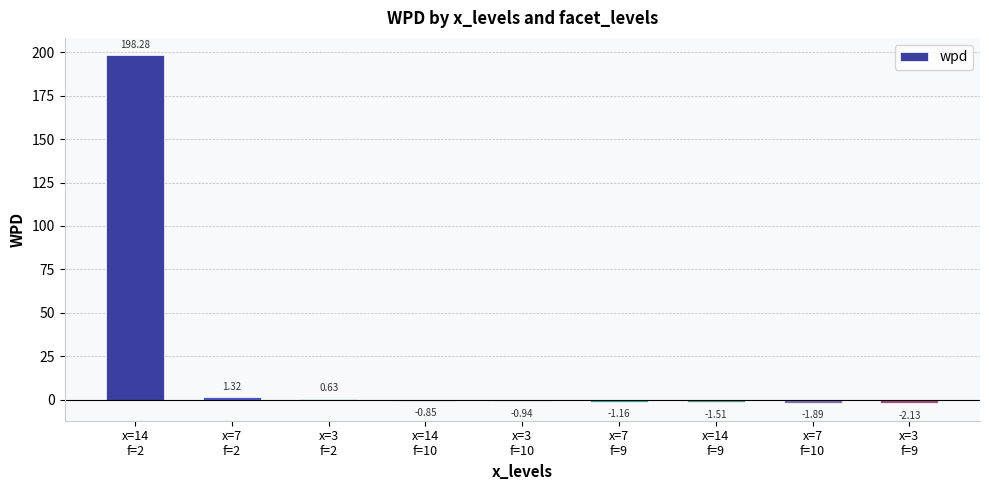

What is the sum of the values at x=3
f=10 and x=14
f=2?

197.3